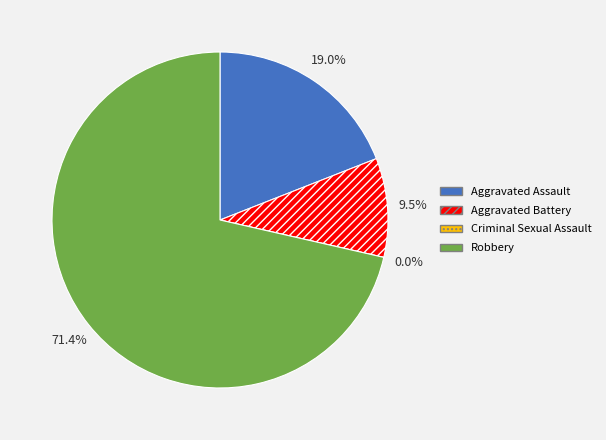

How many slices are in this pie chart?

4